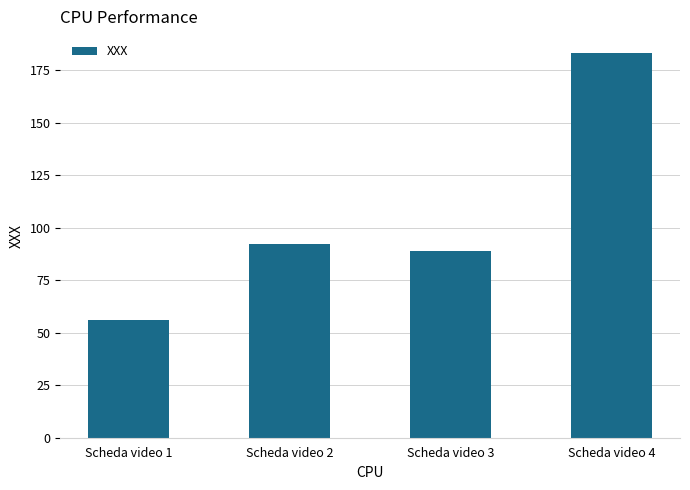

Rank the categories by value from lowest to highest.

Scheda video 1, Scheda video 3, Scheda video 2, Scheda video 4